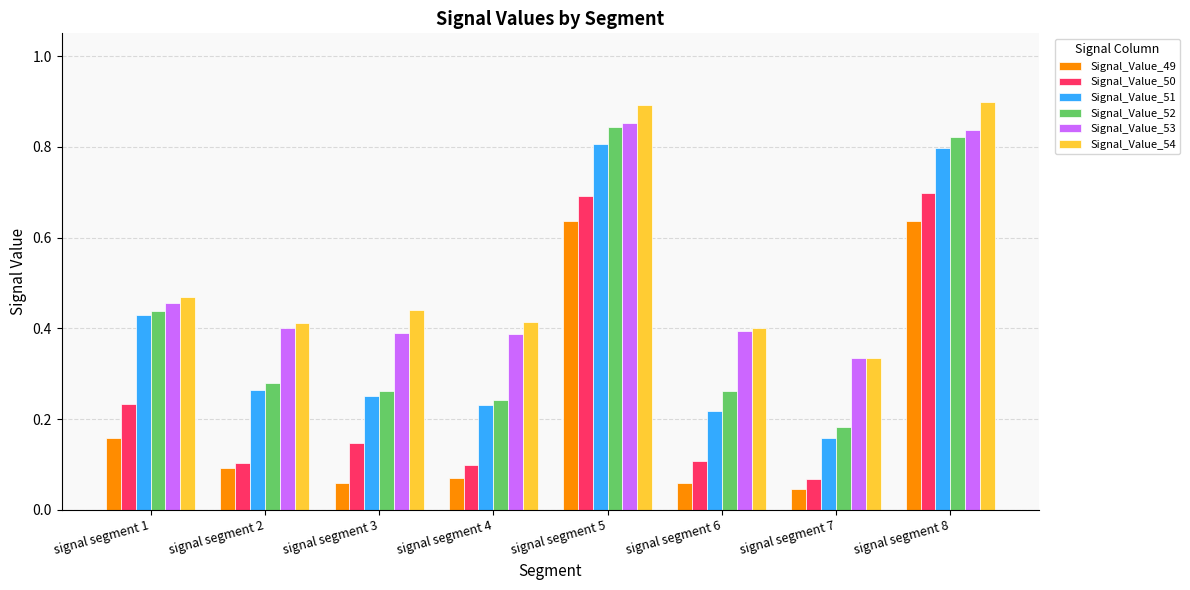

True or false: Signal_Value_52 has a value of 0.4 at signal segment 4.

False